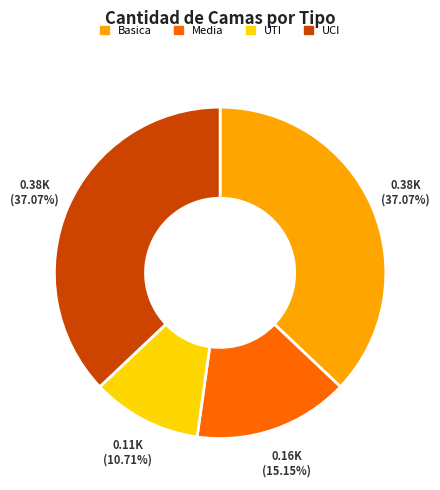

What percentage is NOT represented by UTI?

89.3%